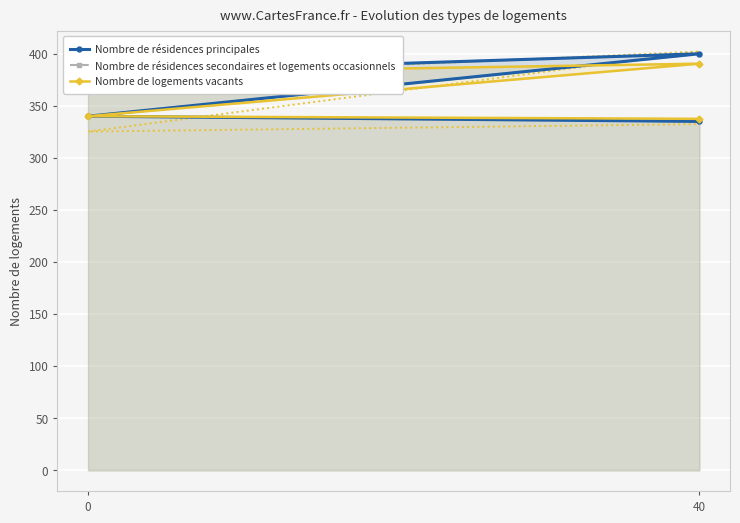

True or false: Nombre de logements vacants and Nombre de résidences secondaires et logements occasionnels cross at least once.

False